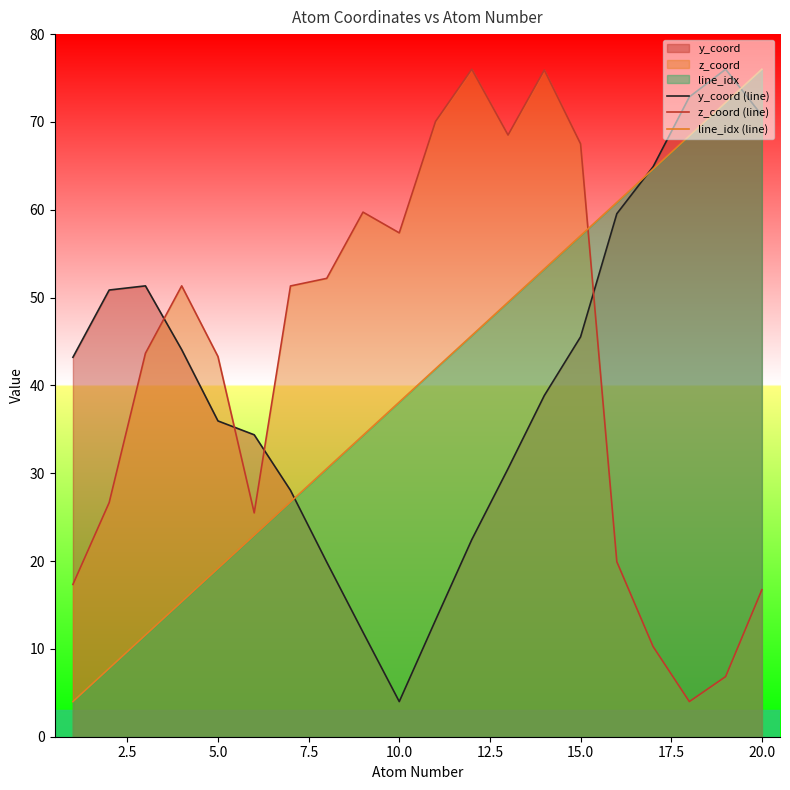

What is the maximum value shown in the chart?

76.0